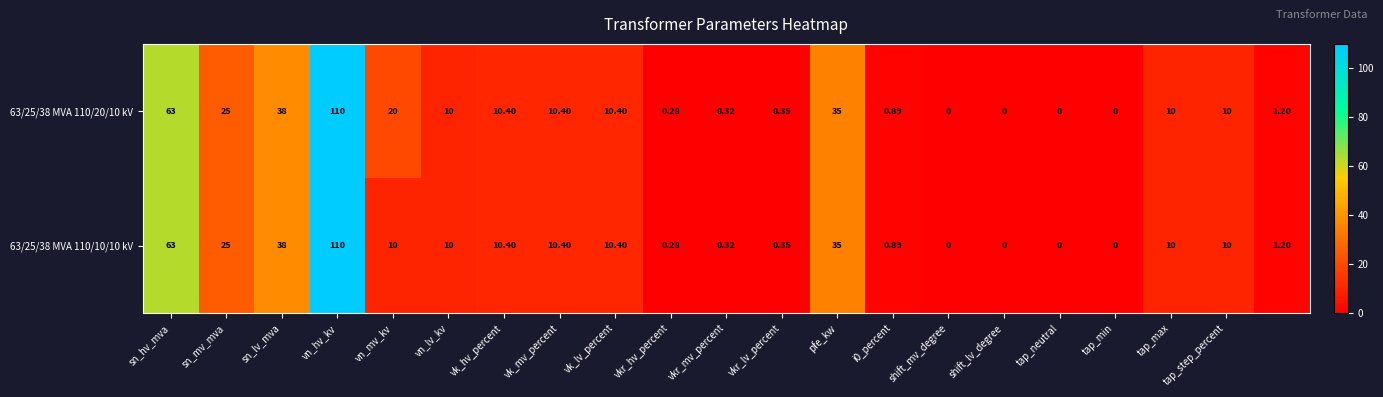

List the series in order of their overall mean, lowest first.

63/25/38 MVA 110/10/10 kV, 63/25/38 MVA 110/20/10 kV